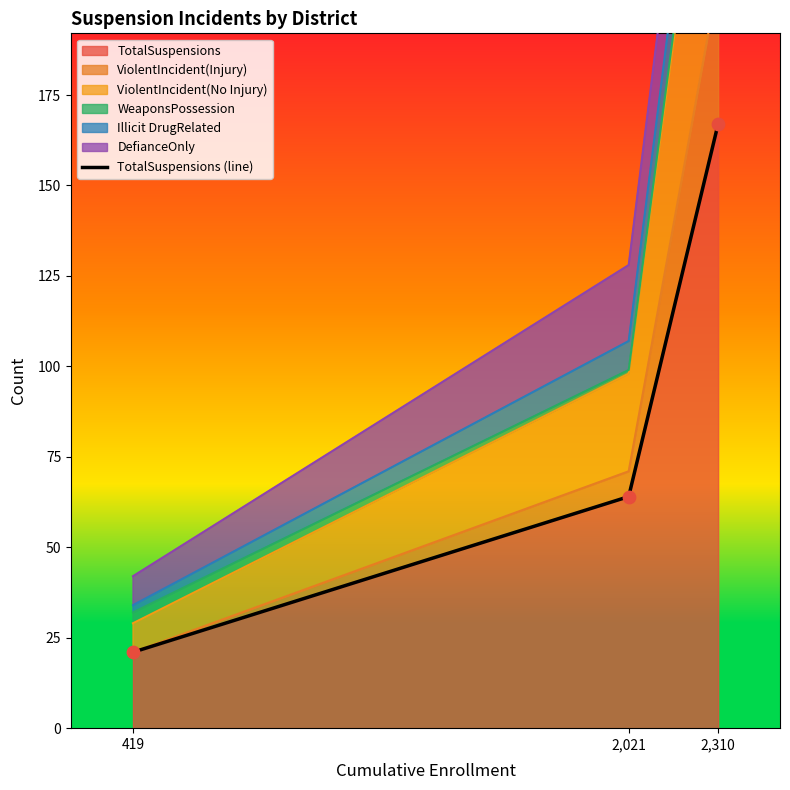

Approximately how many times larger is the value at 419 compared to 2,310?

0.1